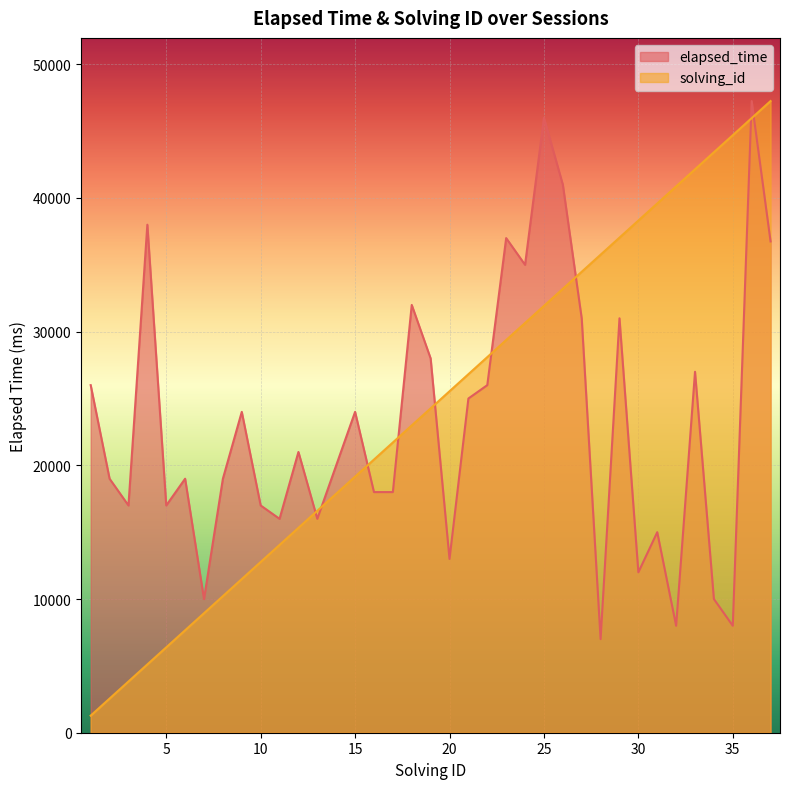

True or false: solving_id has a value of 30648.6 at 24.

True